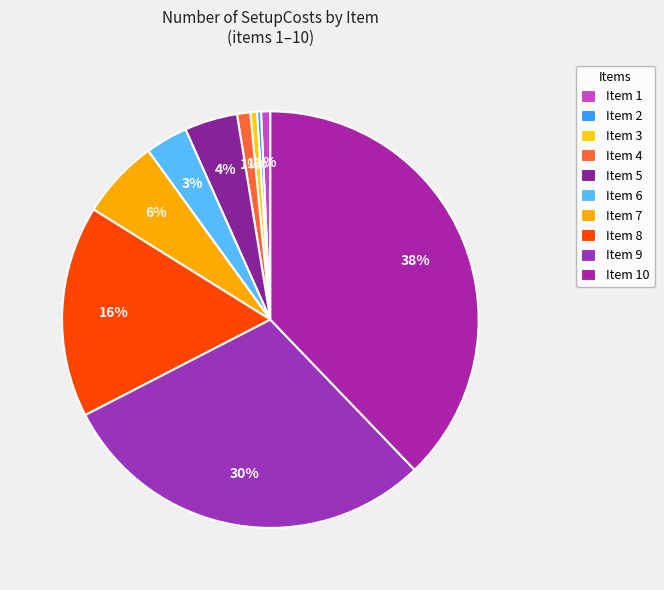

Is there any slice that represents more than half of the pie?

No